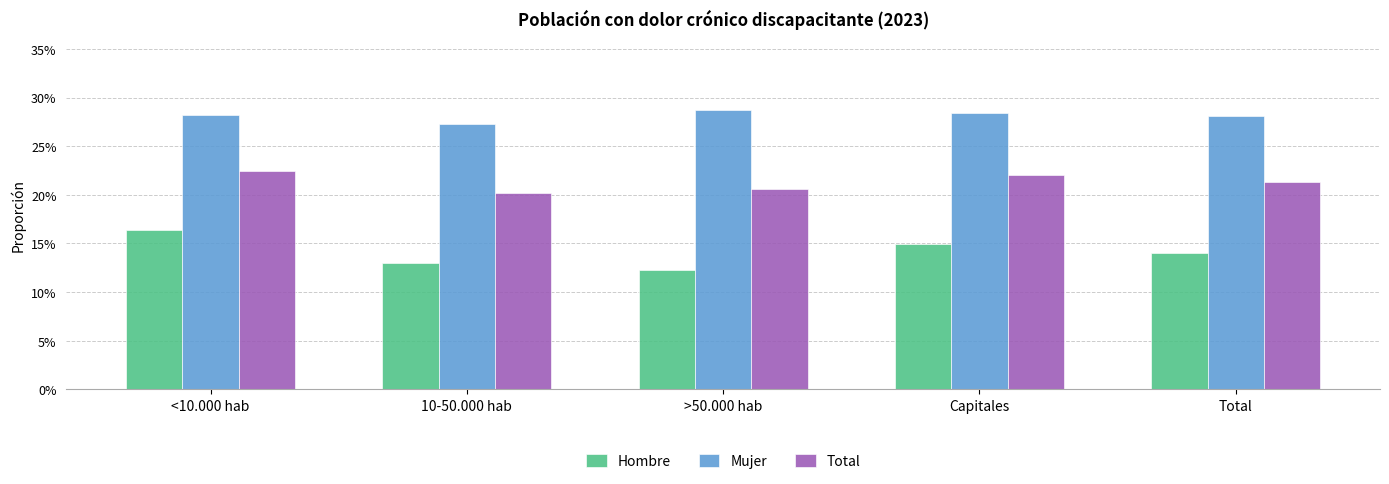

Rank the series by their average value, from lowest to highest.

Hombre, Total, Mujer